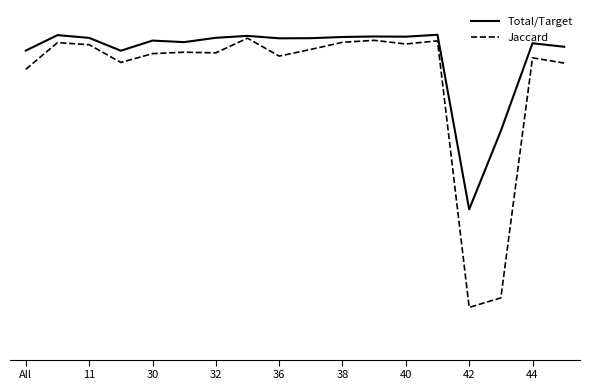

What are all the series names shown in the legend?

Total/Target, Jaccard